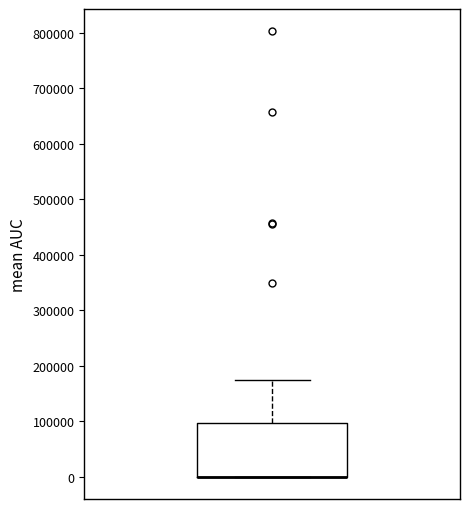

Read this box plot against the y-axis: the position of the median line, the range covered by the box, and the ends of both whiskers. The values are not printed on the chart, so give them approximately, as read against the axis.

median 0 (drawn on the box's lower edge), box 0 to 100000, whiskers 0 to 170000